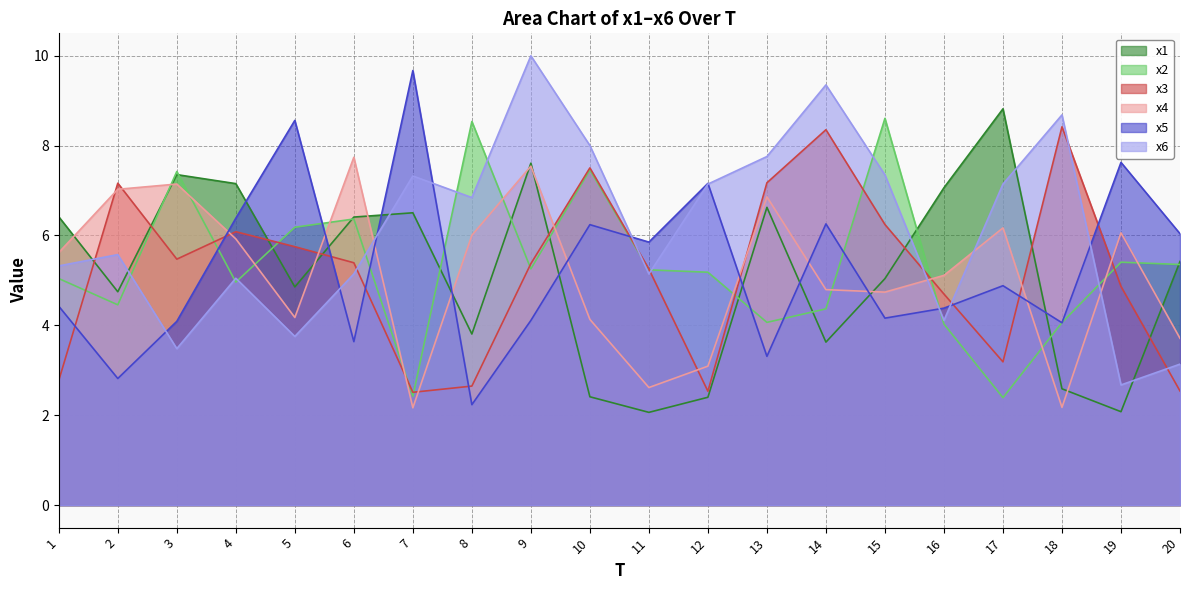

Is it true that x2 equals 2.8 at 19?

False